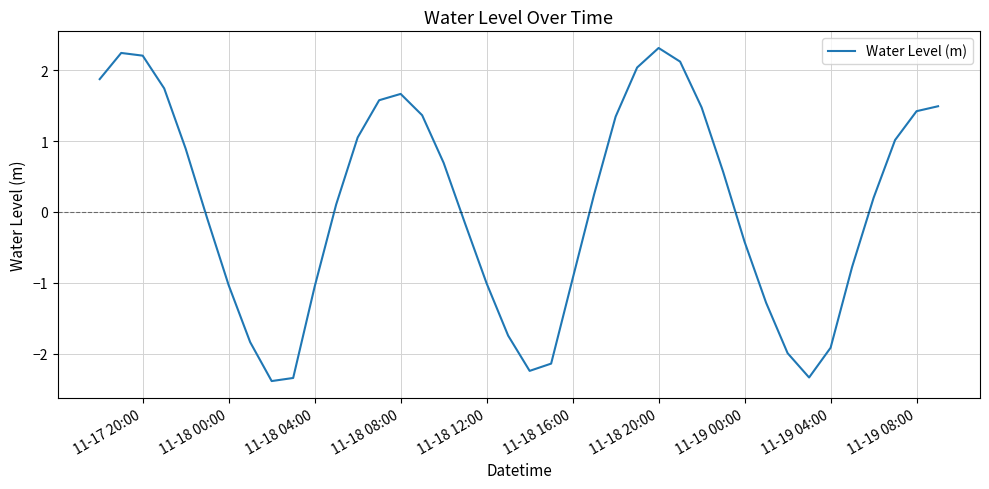

Does the chart display data point markers on the line(s)?

No